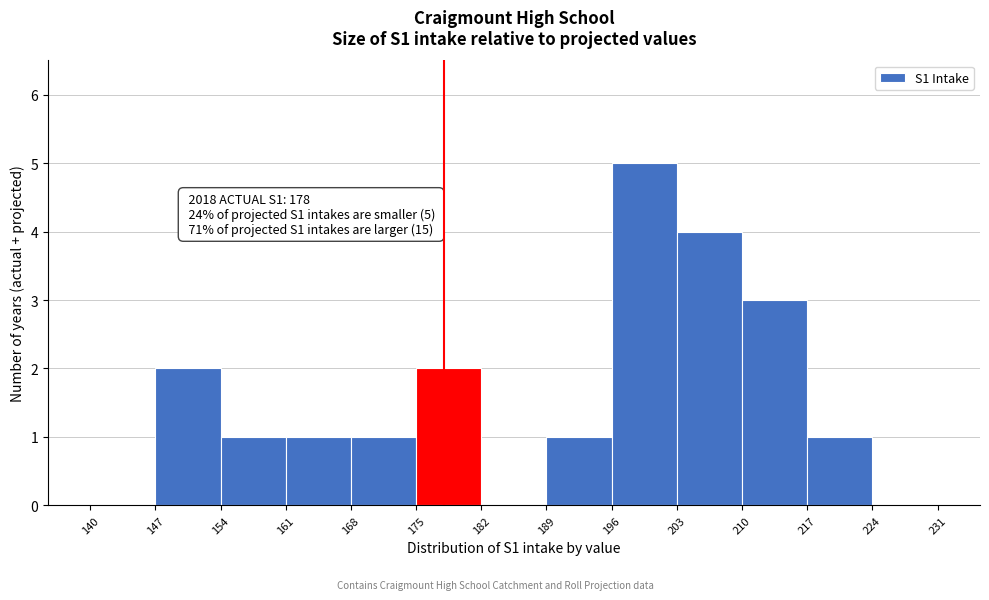

Over which range of the x-axis is the bar tallest?

196 to 203